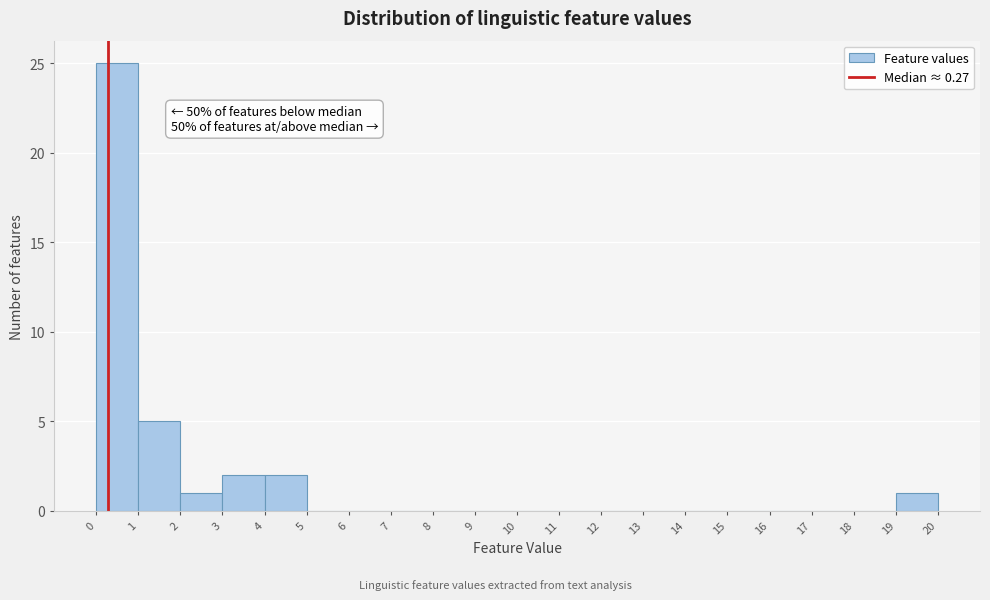

Which range on the x-axis has the tallest bar?

0 to 1